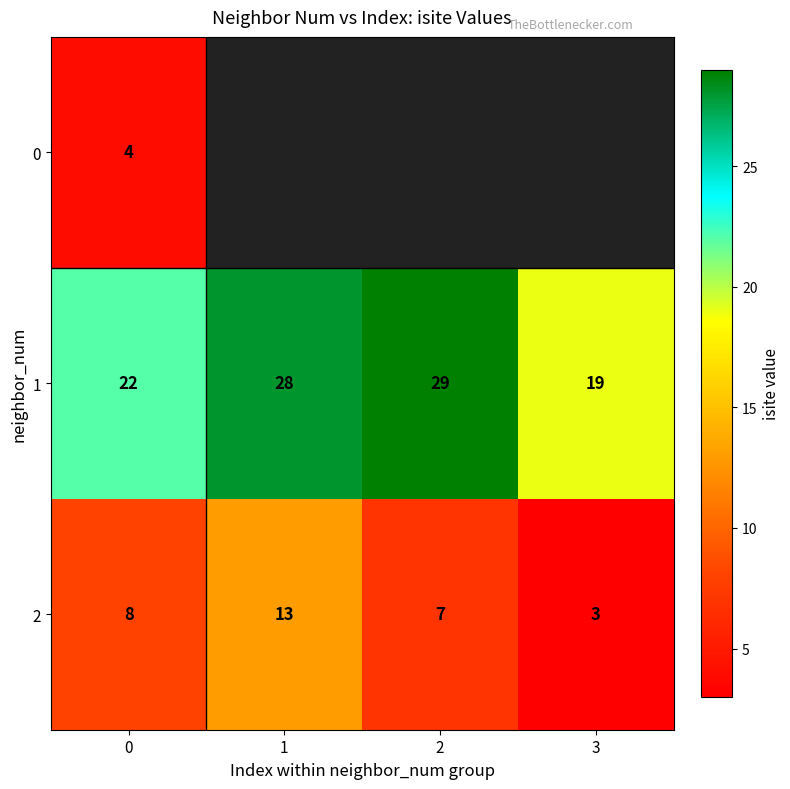

Rank the series at 0 from lowest to highest value.

0, 2, 1